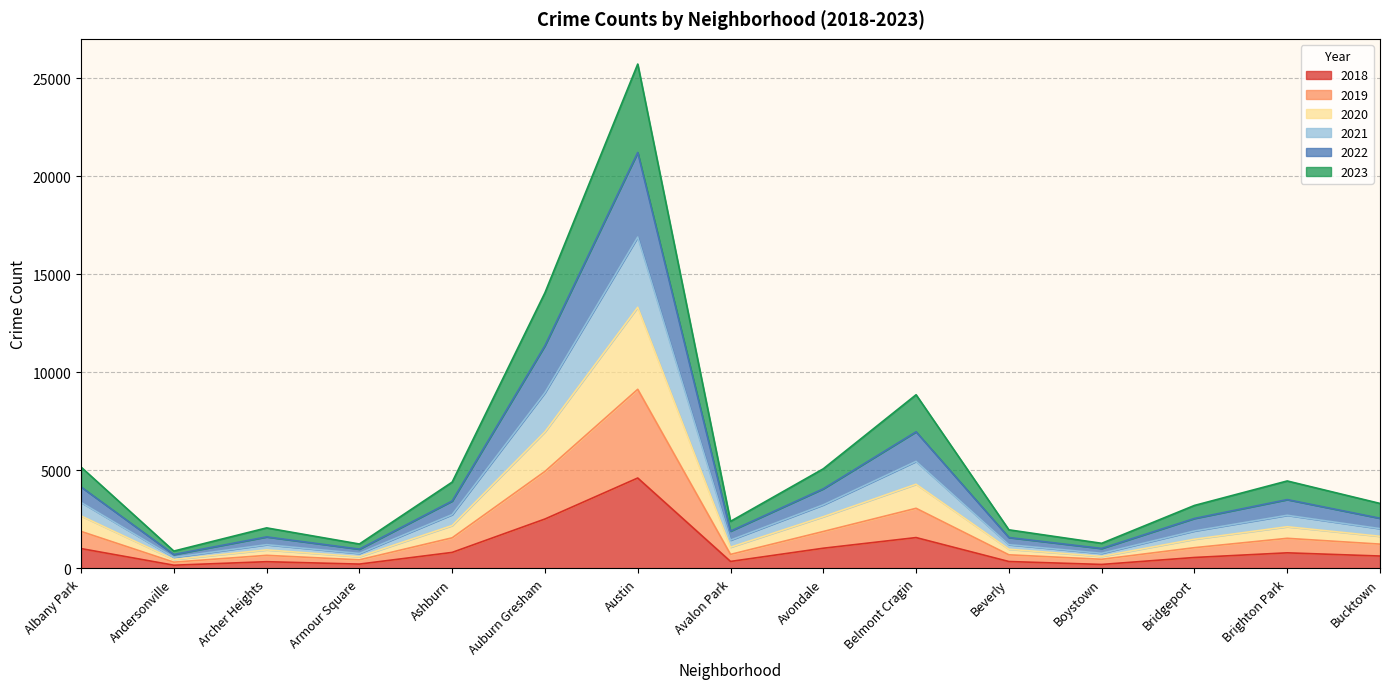

True or false: 2018 and 2023 cross at least once.

False